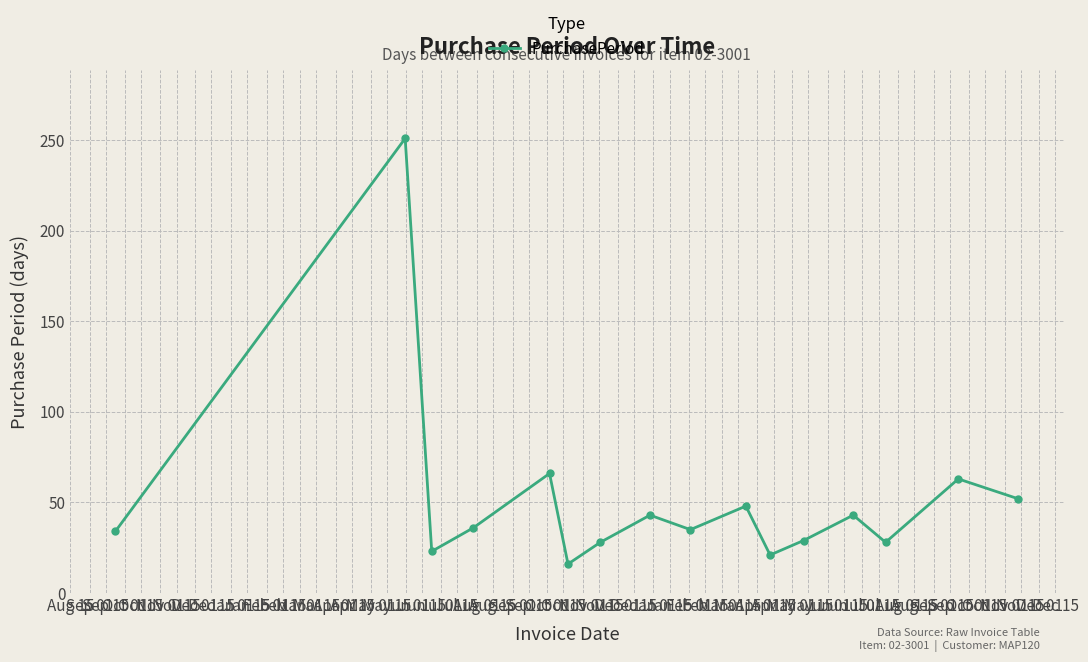

What is the sum of all values?

816